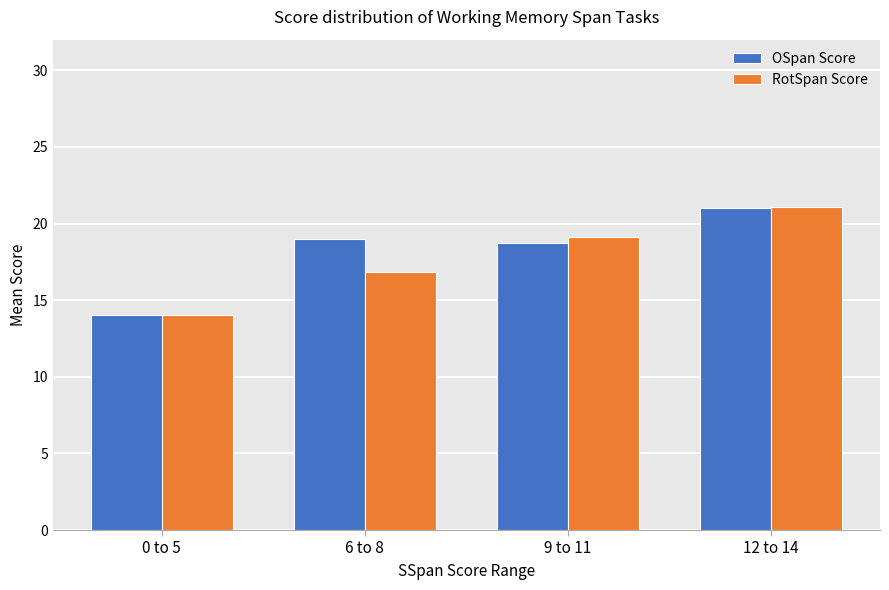

Is it true that OSpan Score equals 21.0 at 12 to 14?

True